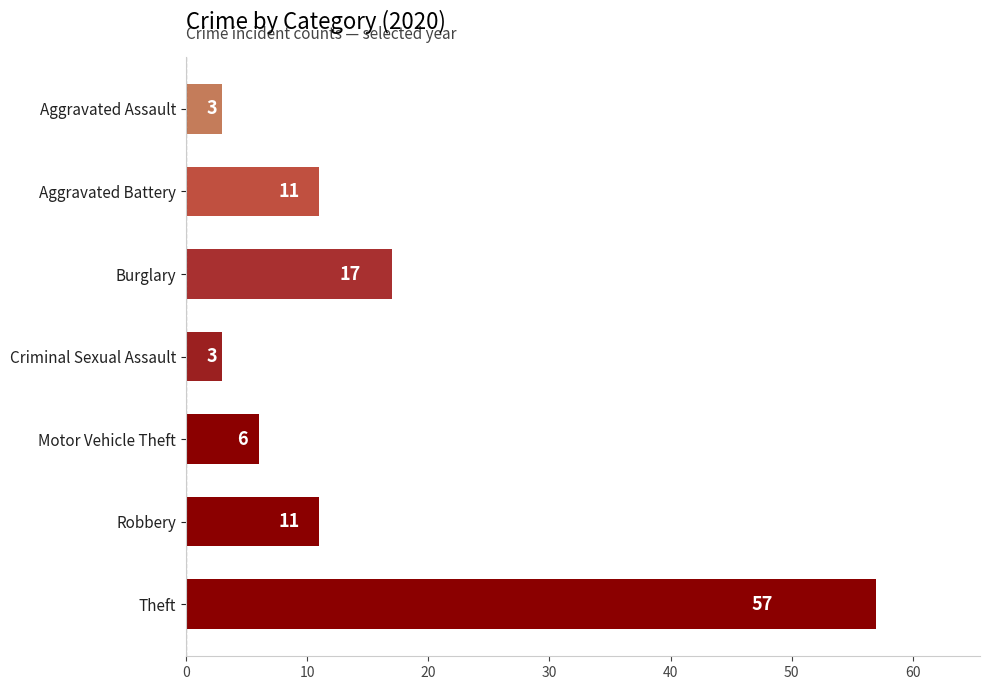

True or false: the data shows 3 at Motor Vehicle Theft.

False